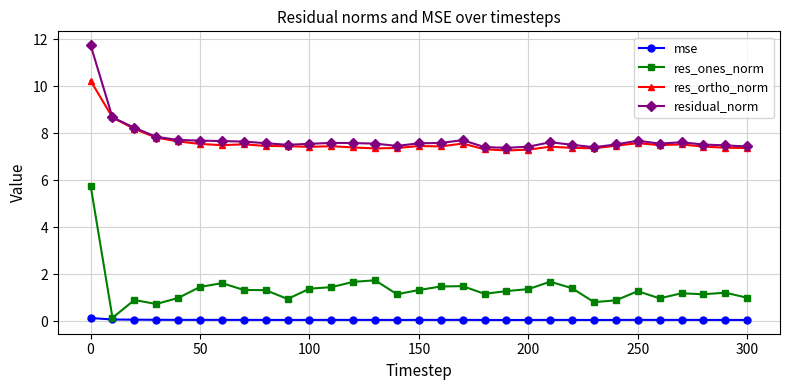

True or false: residual_norm and res_ones_norm intersect in this chart.

False